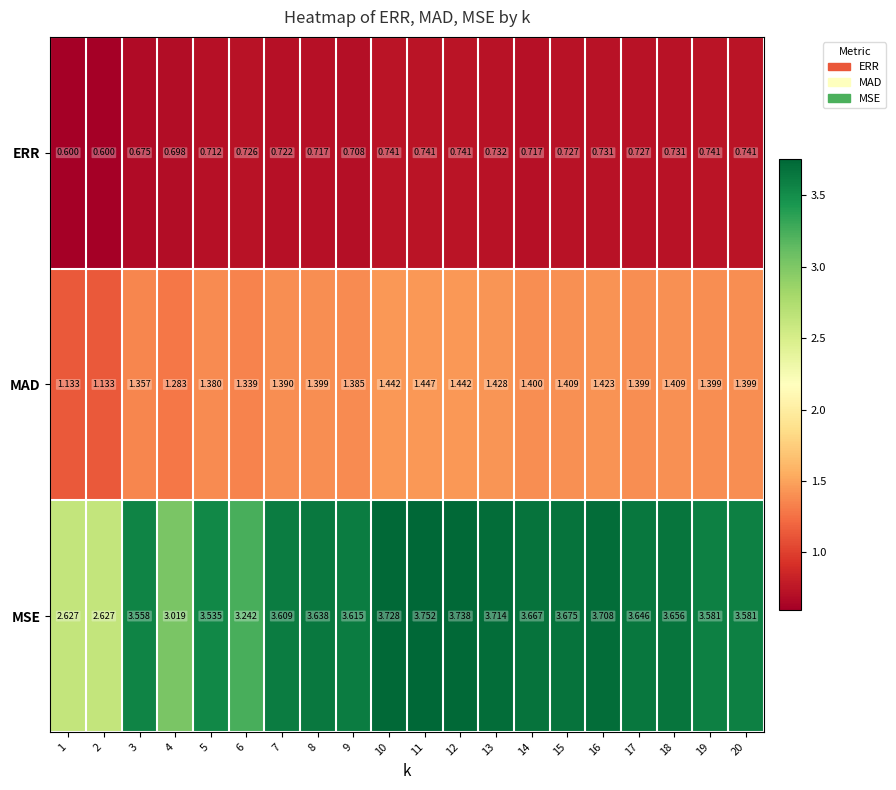

Rank the series by their maximum value, from highest to lowest.

MSE, MAD, ERR